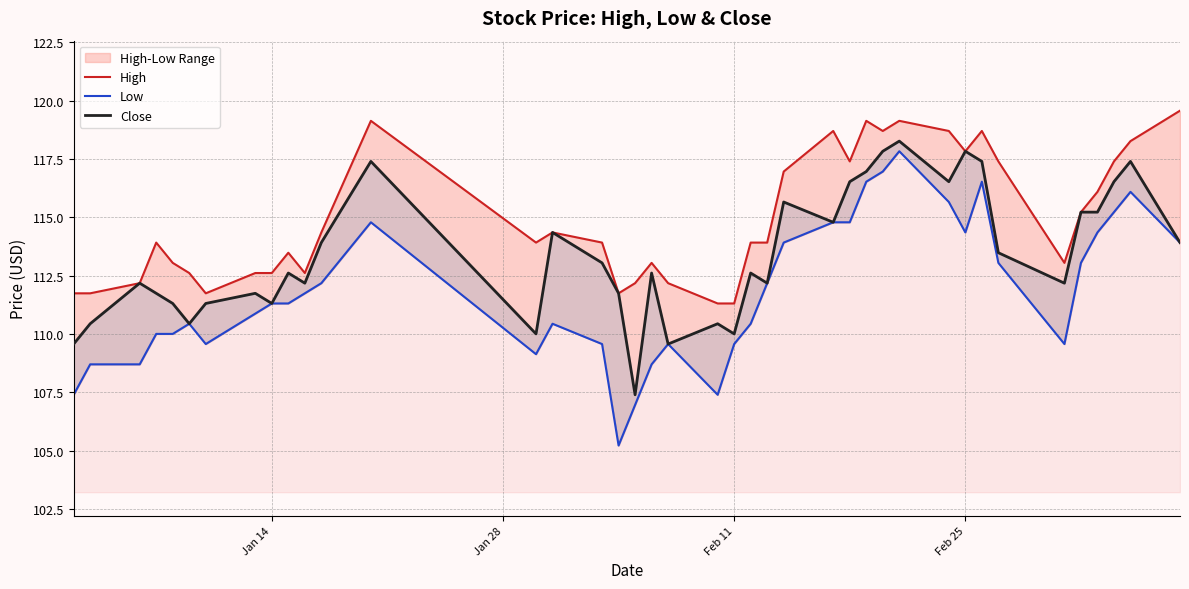

What are all the series names shown in the legend?

High, Low, Close